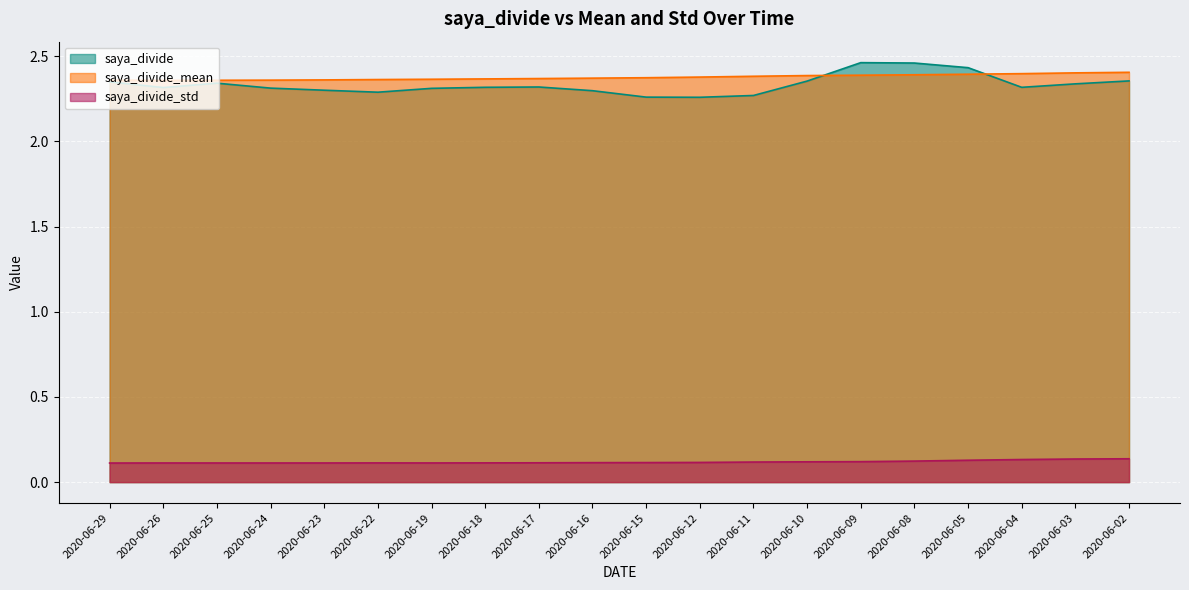

What is the value of the saya_divide point at the 19th from the left?

2.3